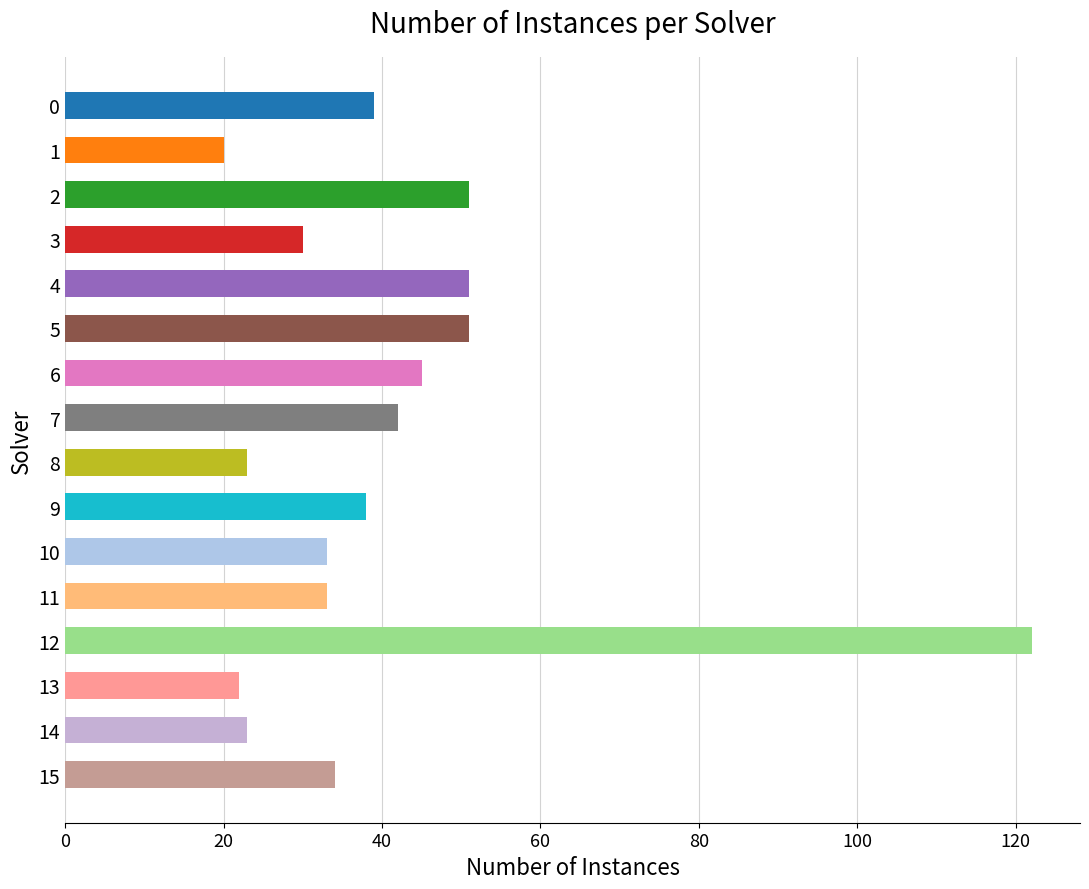

Reading top to bottom, what are all the values shown in this chart?

39	20	51	30	51	51	45	42	23	38	33	33	122	22	23	34